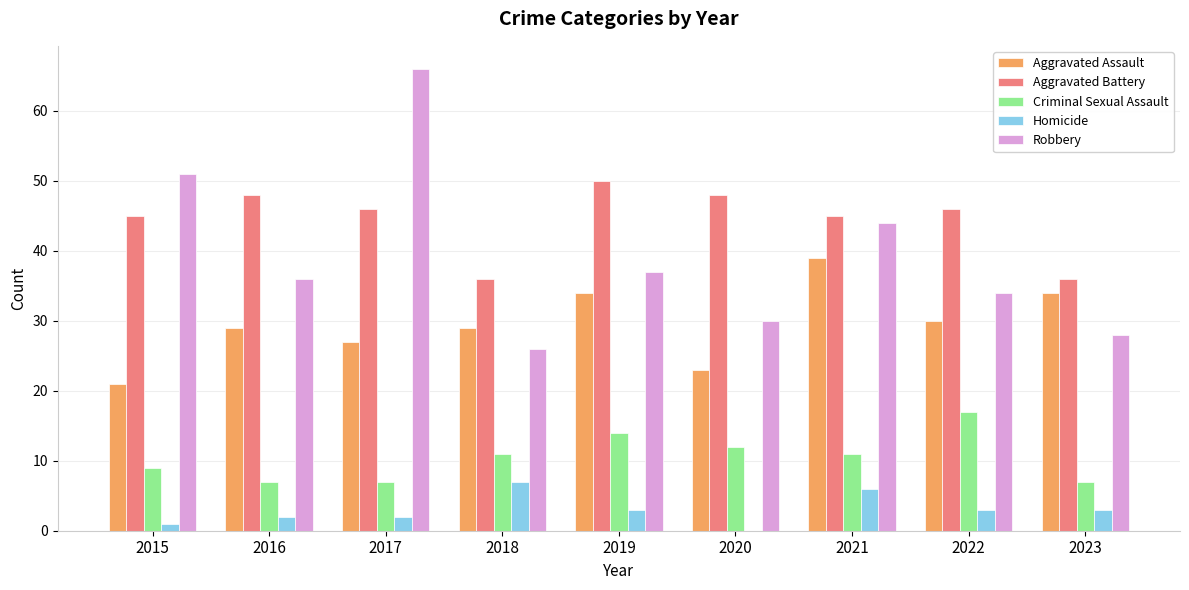

Count the Homicide values in the range 2 to 3.

5